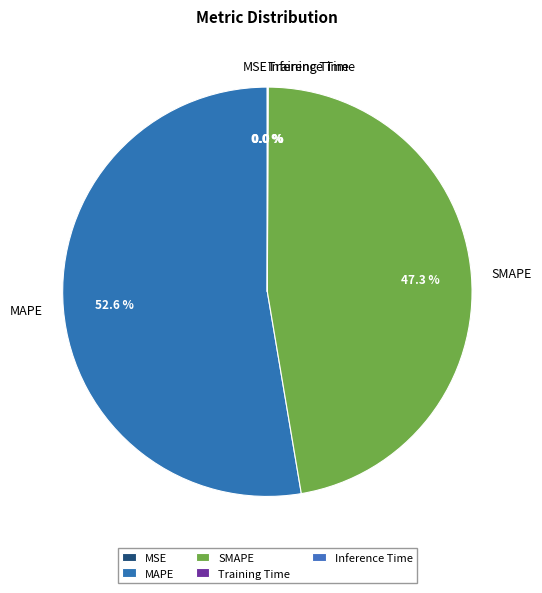

What portion of the pie excludes SMAPE?

52.7%